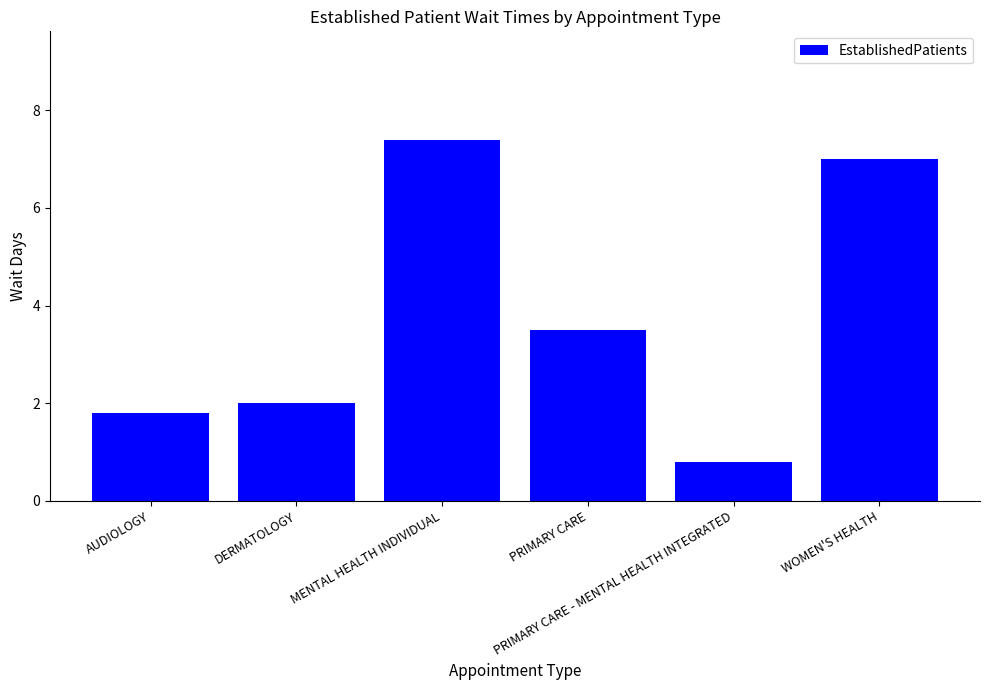

Rank the categories by value from highest to lowest.

MENTAL HEALTH INDIVIDUAL, WOMEN'S HEALTH, PRIMARY CARE, DERMATOLOGY, AUDIOLOGY, PRIMARY CARE - MENTAL HEALTH INTEGRATED